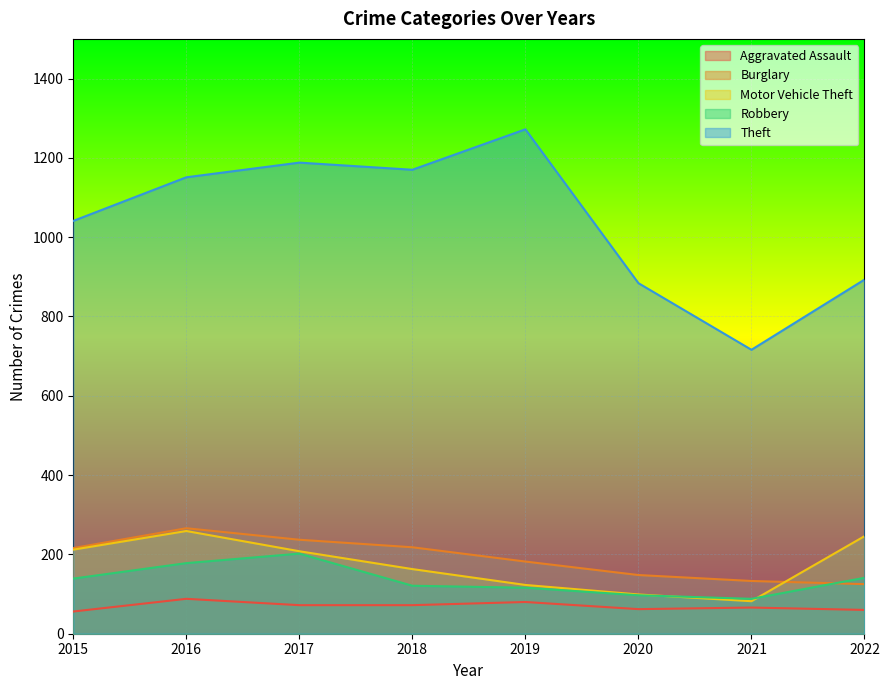

What is the value of the Robbery point at the 8th from the left?

141